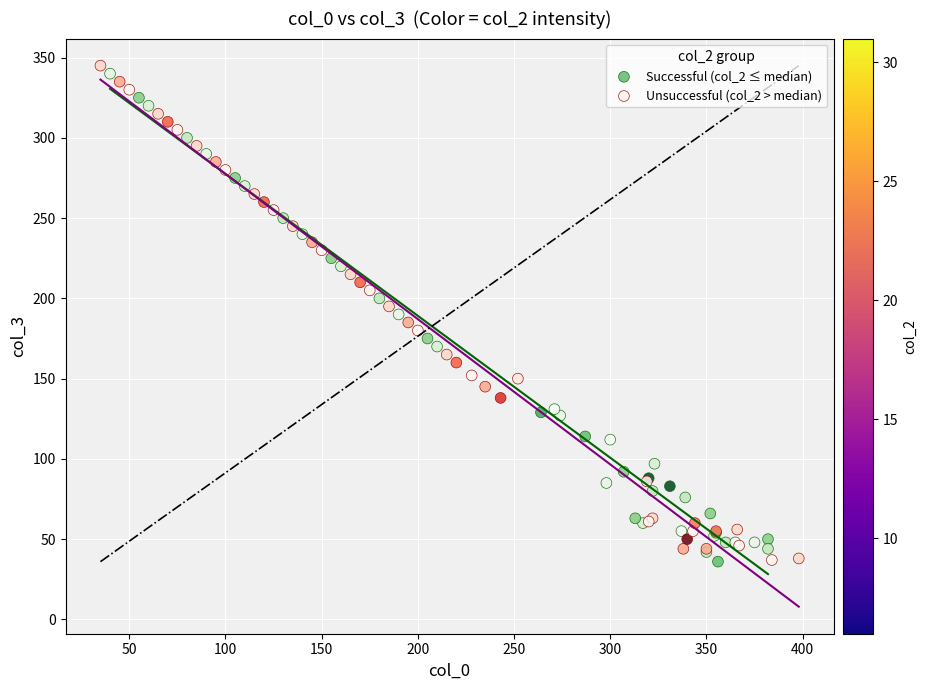

What are all the series names shown in the legend?

Successful (col_2 ≤ median), Unsuccessful (col_2 > median)